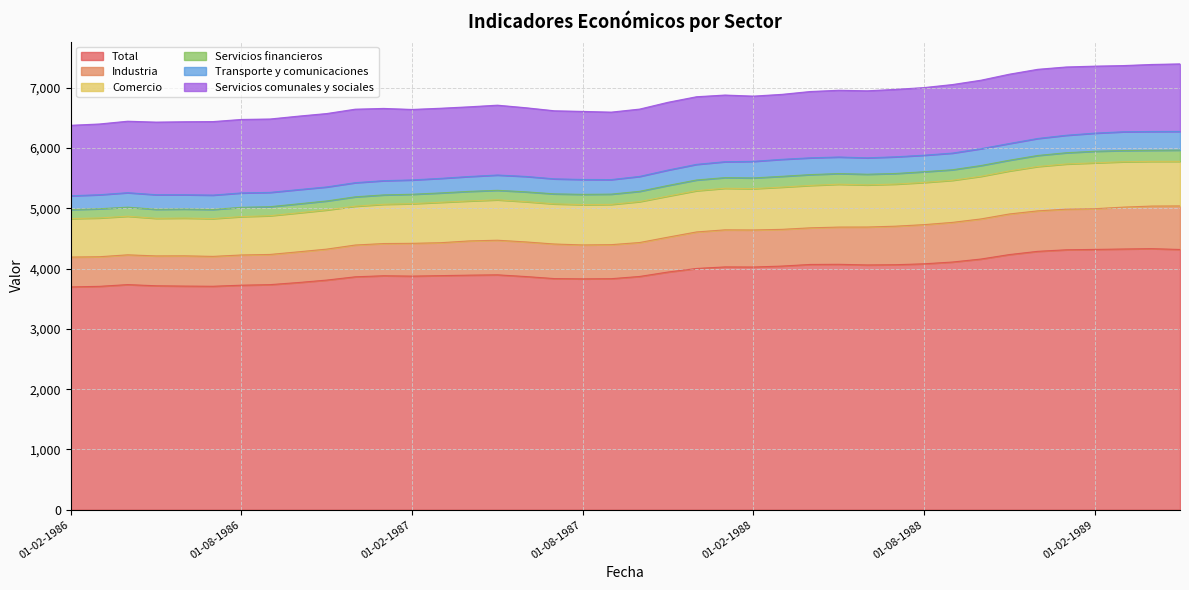

What is the highest value of the Total series?

4329.8